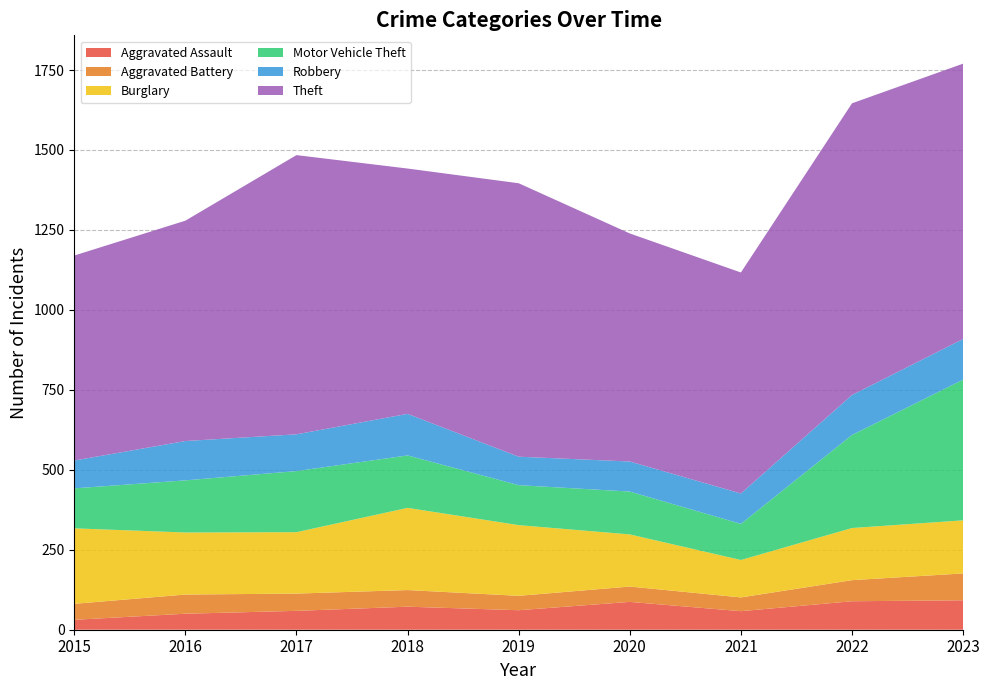

Reading left to right, what are all the values shown in this chart?

Aggravated Assault: 31	50	59	72	61	87	58	89	92
Aggravated Battery: 50	60	54	52	45	48	43	66	84
Burglary: 236	194	192	257	221	163	117	163	166
Motor Vehicle Theft: 125	163	191	164	125	134	113	291	440
Robbery: 87	123	115	130	89	94	95	125	127
Theft: 641	689	873	767	855	713	691	912	861